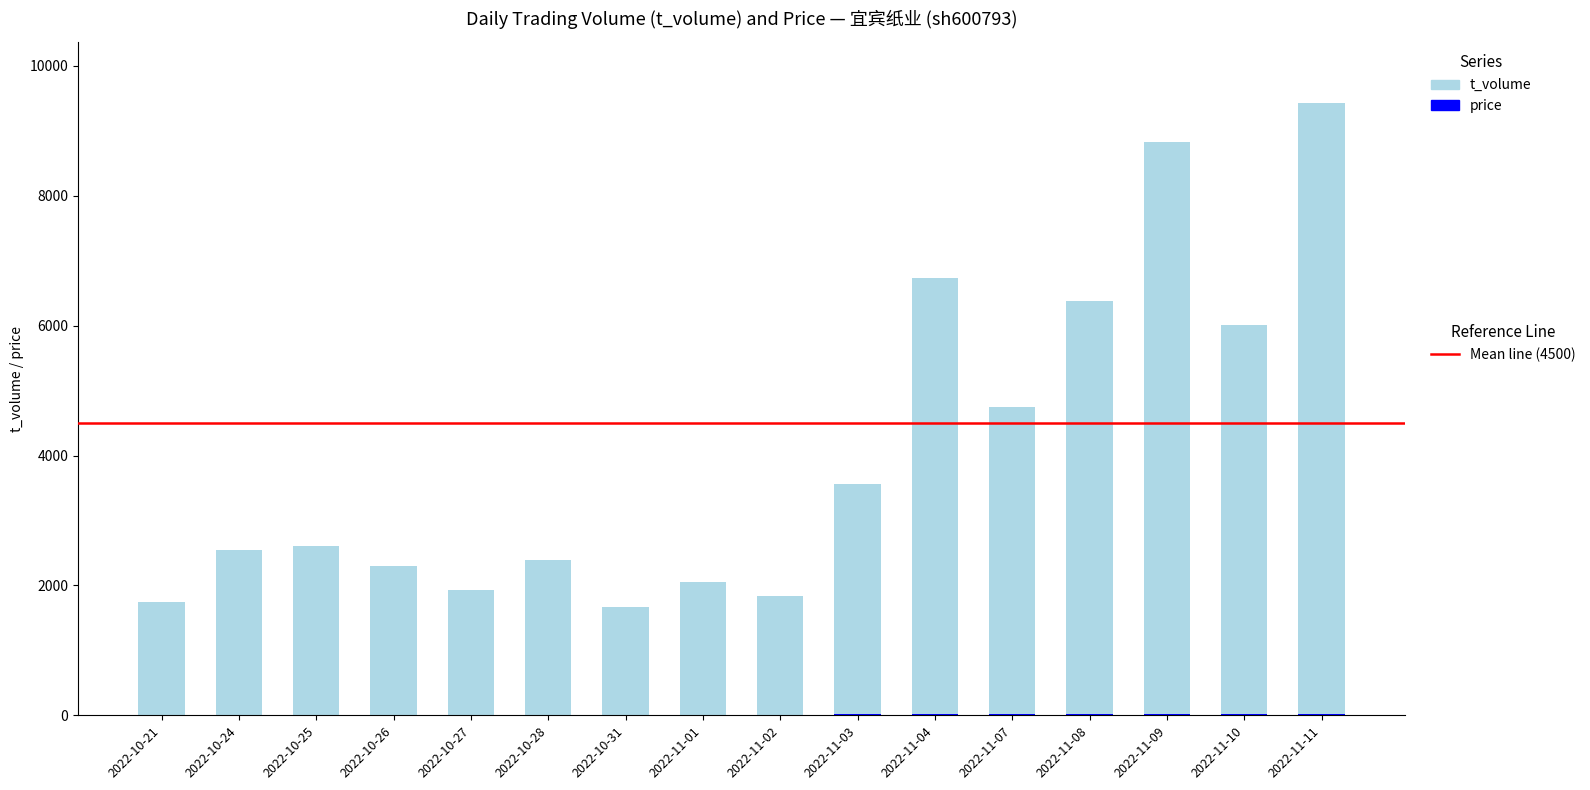

At which category is the sum across all series the highest?

2022-11-11